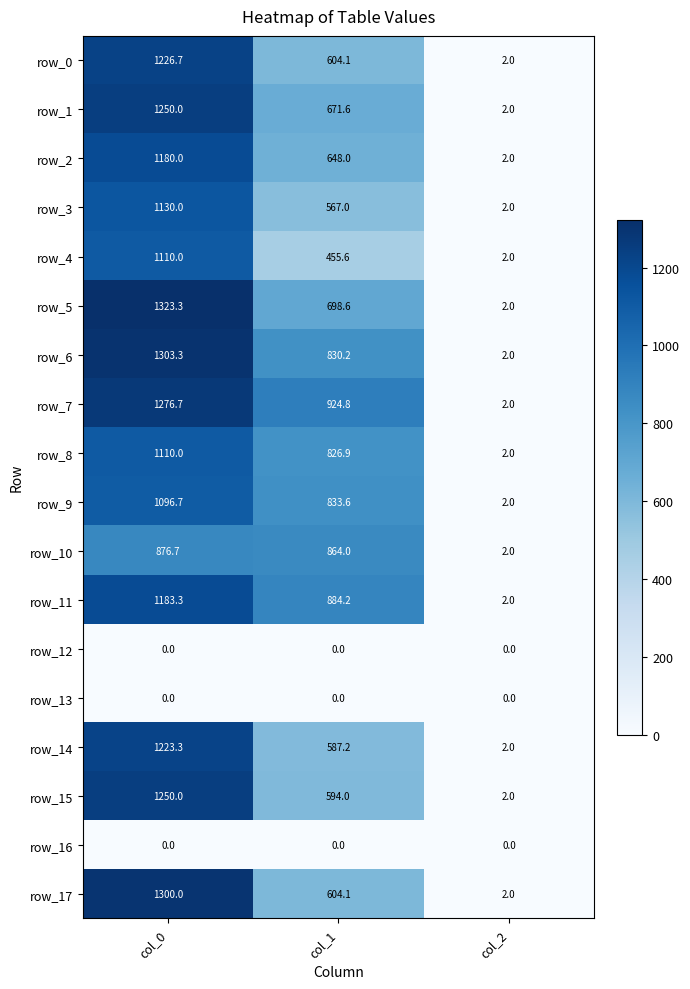

What is the difference between the highest and lowest values at col_2?

2.0